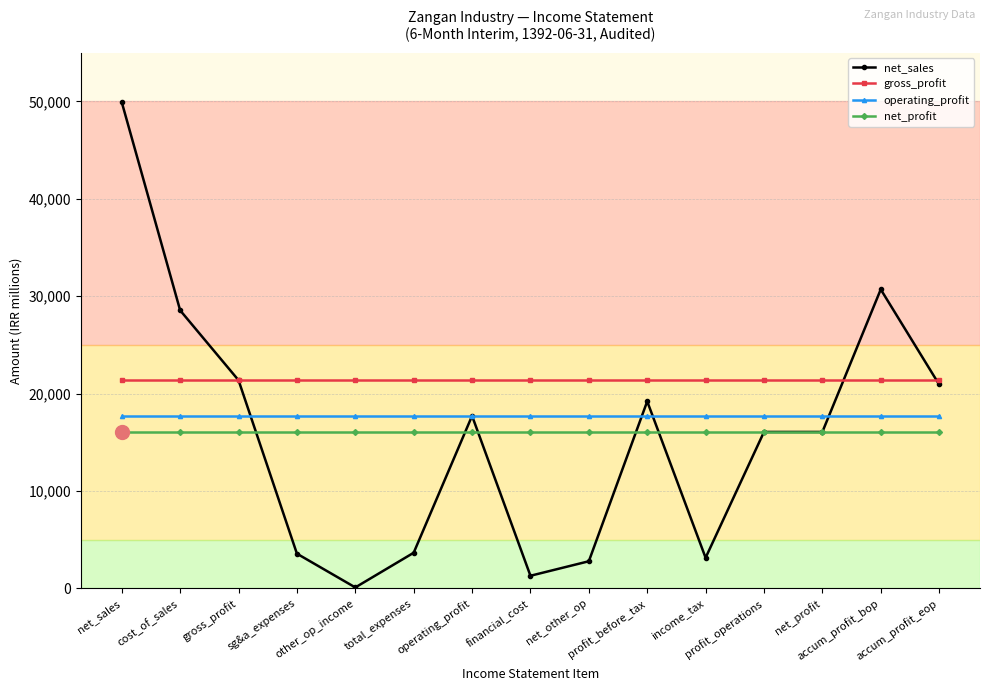

Rank the series at accum_profit_bop from highest to lowest value.

net_sales, gross_profit, operating_profit, net_profit